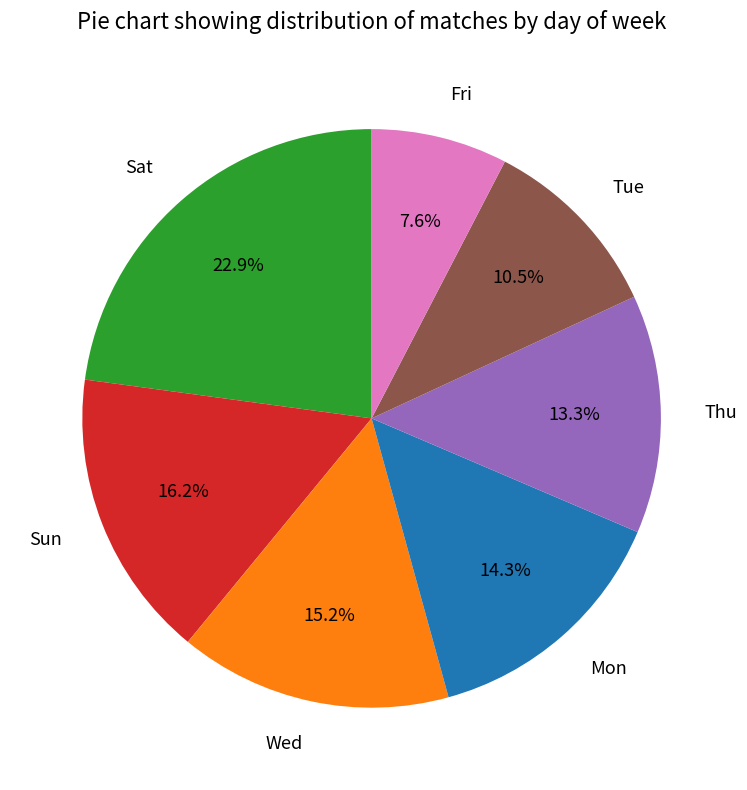

Count the number of slices in the pie.

7